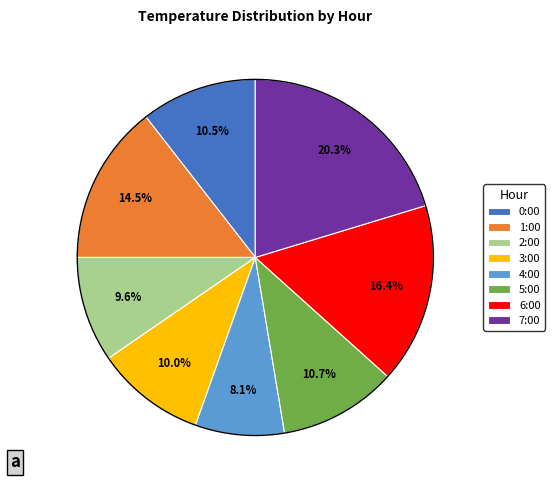

Is 2:00 the majority of the pie?

No